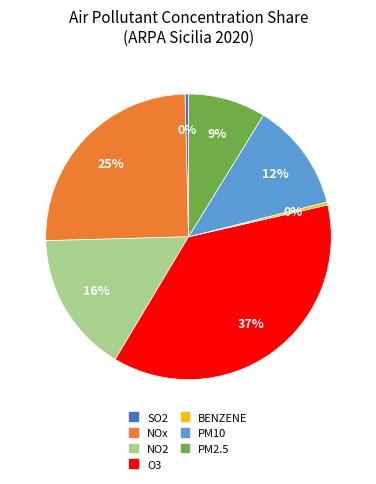

How many segments does this pie chart have?

7